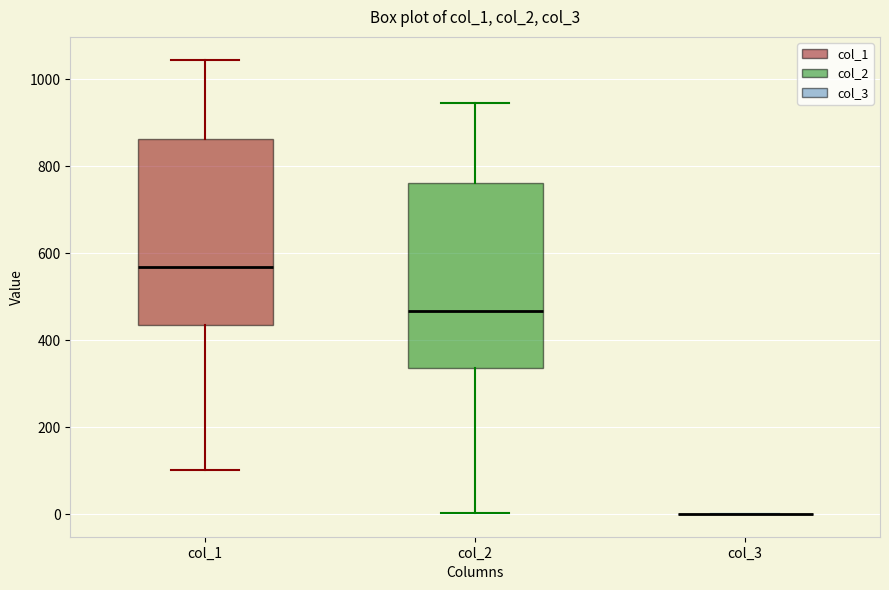

Reading left to right, transcribe this box plot: for each box, give where its median line is, the range the box spans, and where its two whiskers end, as read against the y-axis. The values are not printed on the chart, so give them approximately, as read against the axis.

col_1: median 560, box 440 to 860, whiskers 100 to 1040
col_2: median 460, box 340 to 760, whiskers 0 to 940
col_3: box collapsed to a line at 0, whiskers 0 to 0